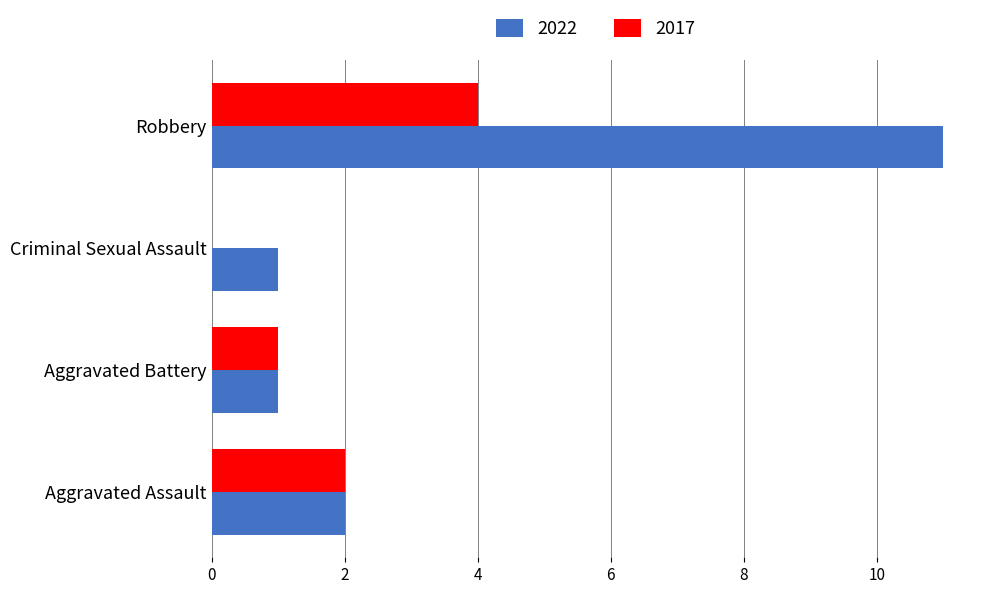

What is the total value across all series at Aggravated Assault?

4